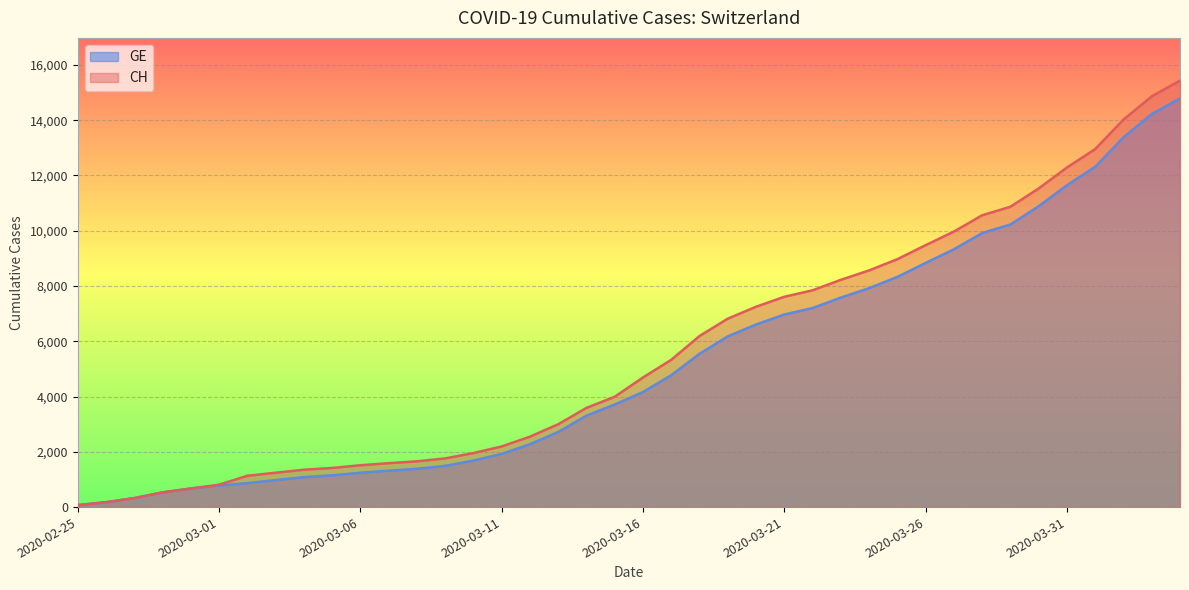

Does the chart display data point markers on the line(s)?

No